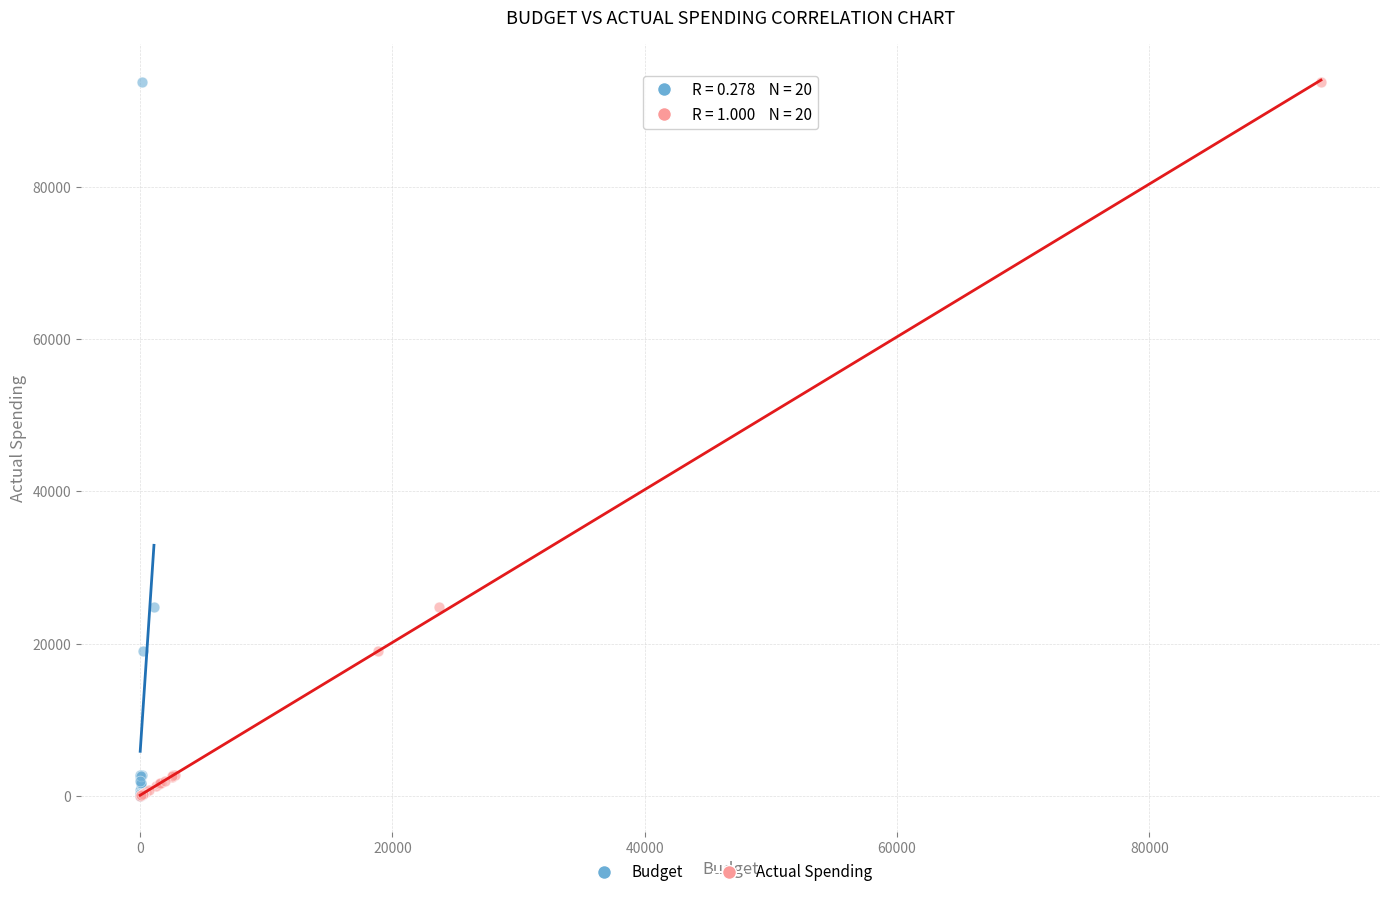

What are all the series names shown in the legend?

Budget, Actual Spending